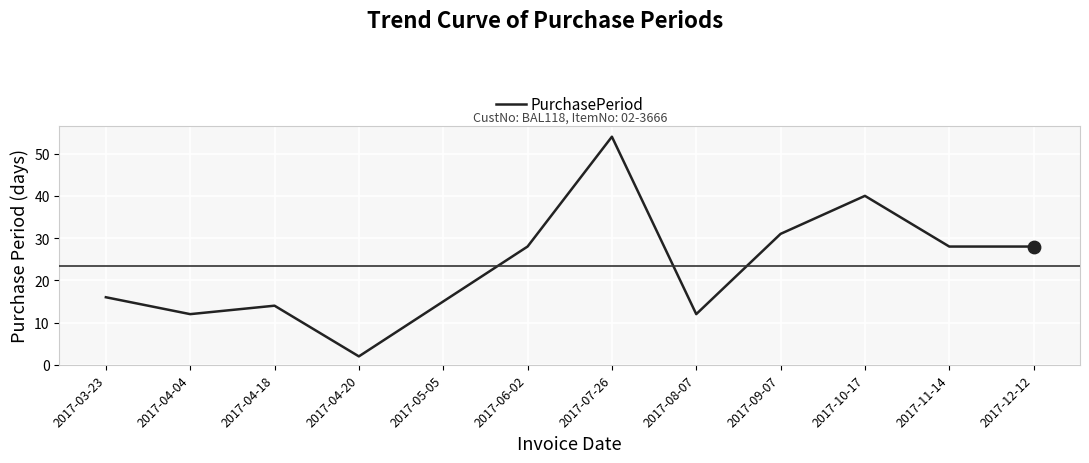

What is the change in value from 2017-04-04 to 2017-05-05?

+3